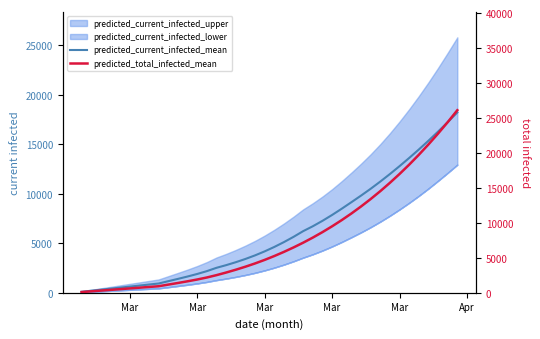

Which series has the largest range (max minus min)?

predicted_total_infected_mean